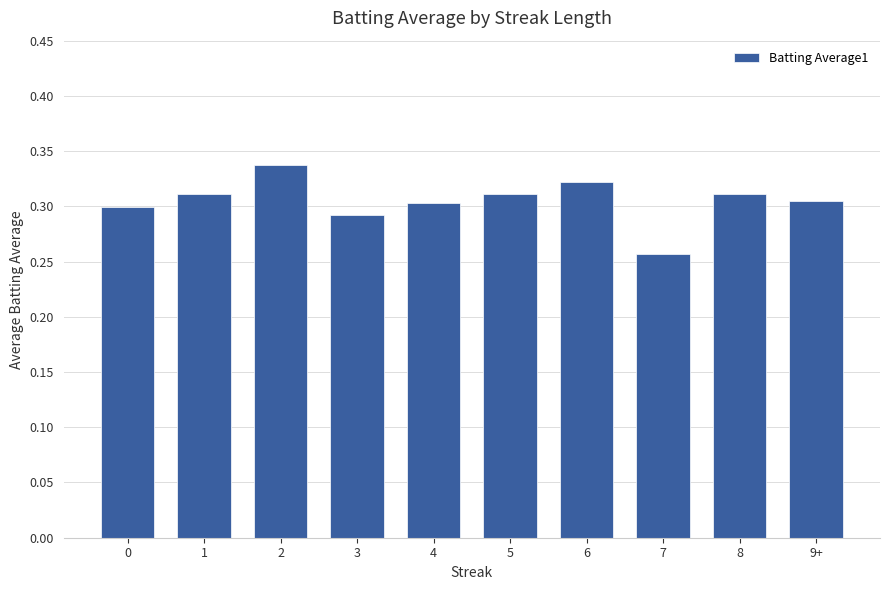

True or false: the data shows 0.4 at 9+.

False